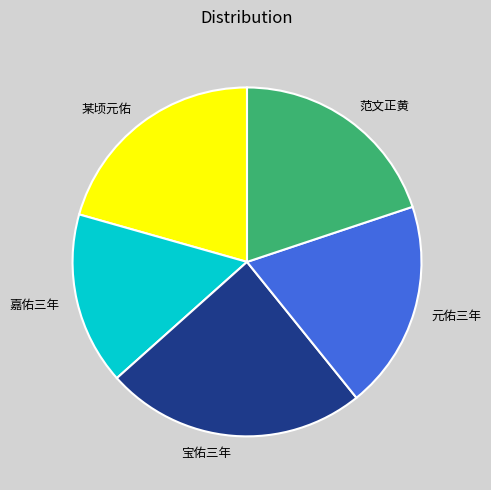

Is the sum of 范文正黄 and 宝佑三年 greater than half?

No